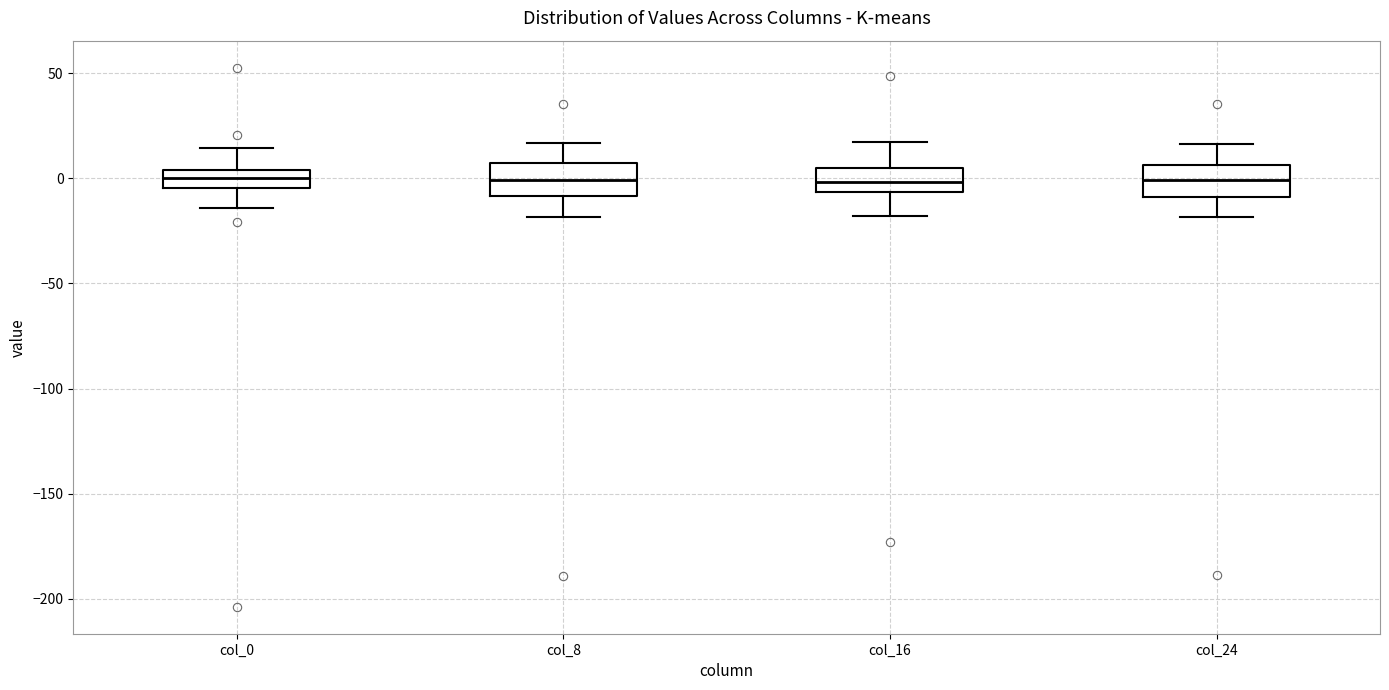

Where does the upper whisker of the box for col_24 end on the y-axis? The values are not printed on the chart, so give them approximately, as read against the axis.

15